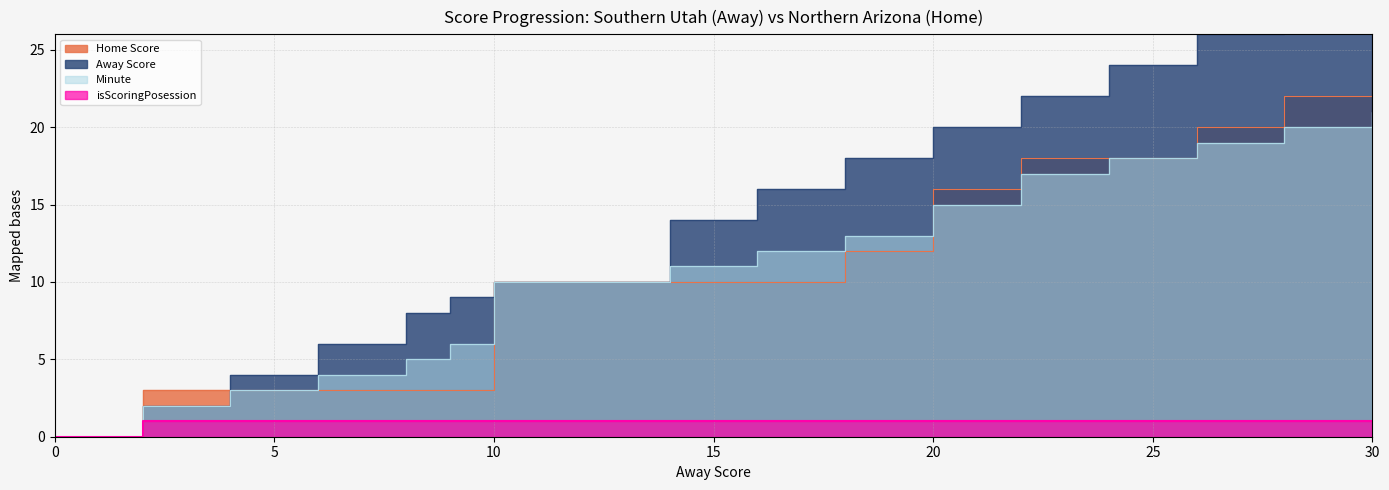

What is the maximum value shown in the chart?

34